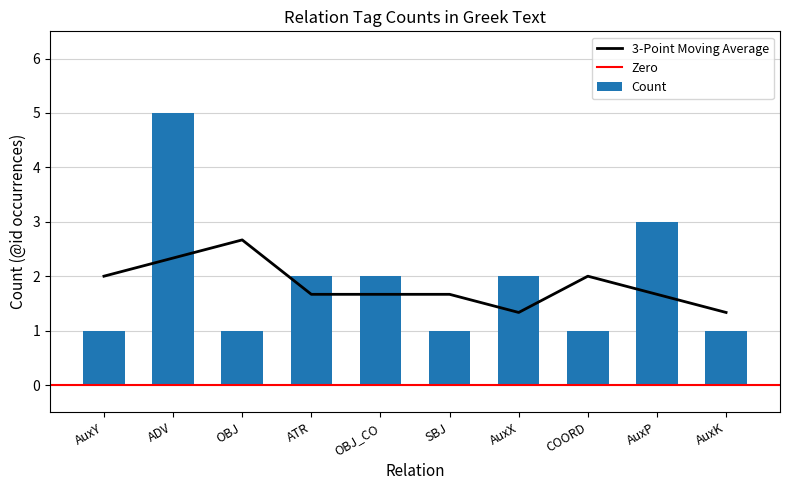

What is the average value?

2